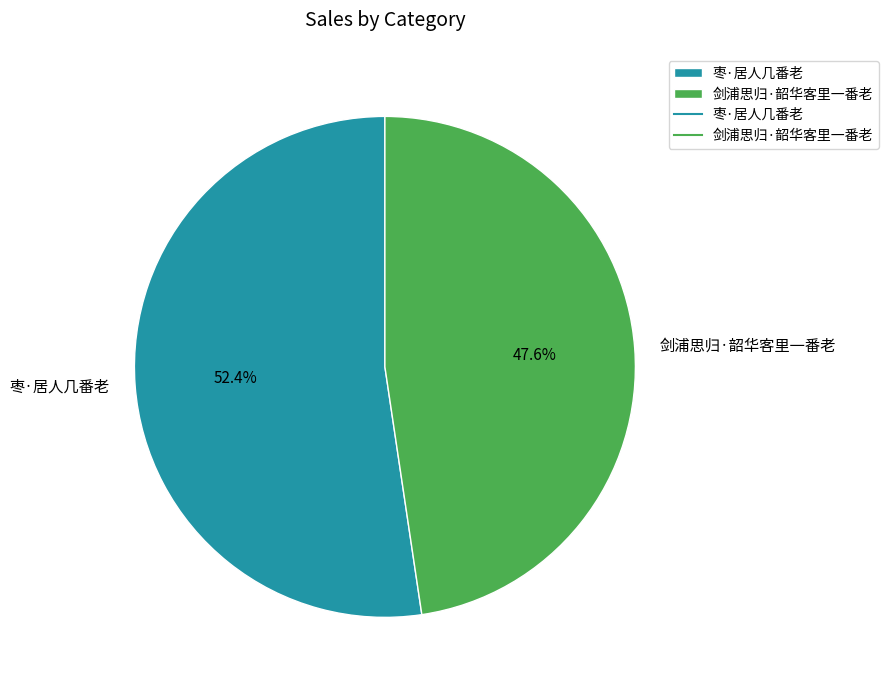

How many segments does this pie chart have?

2